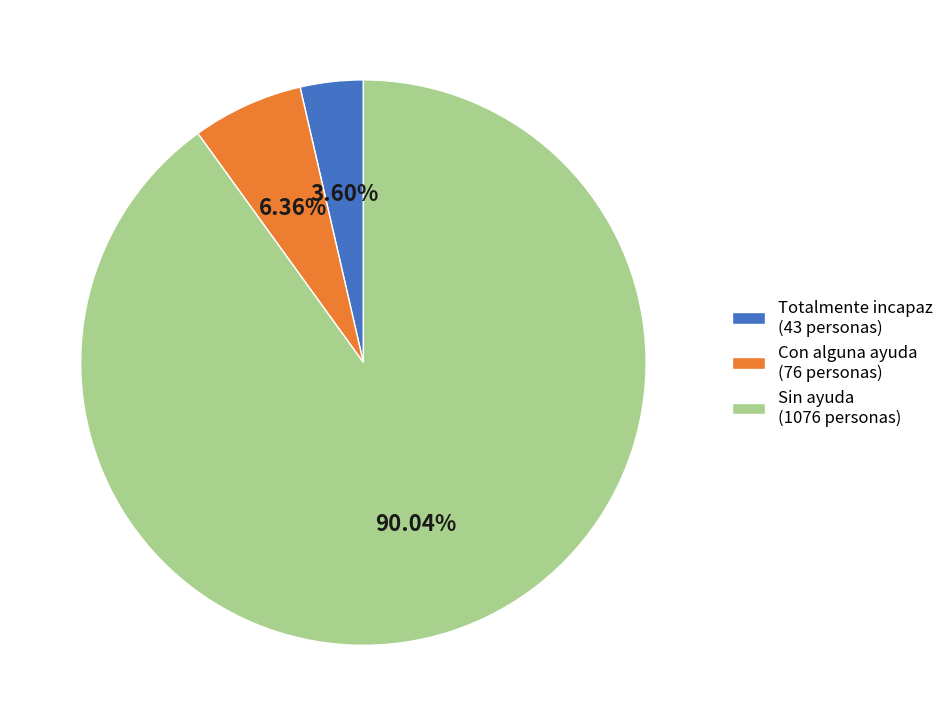

True or false: Sin ayuda accounts for 90% of the total.

True